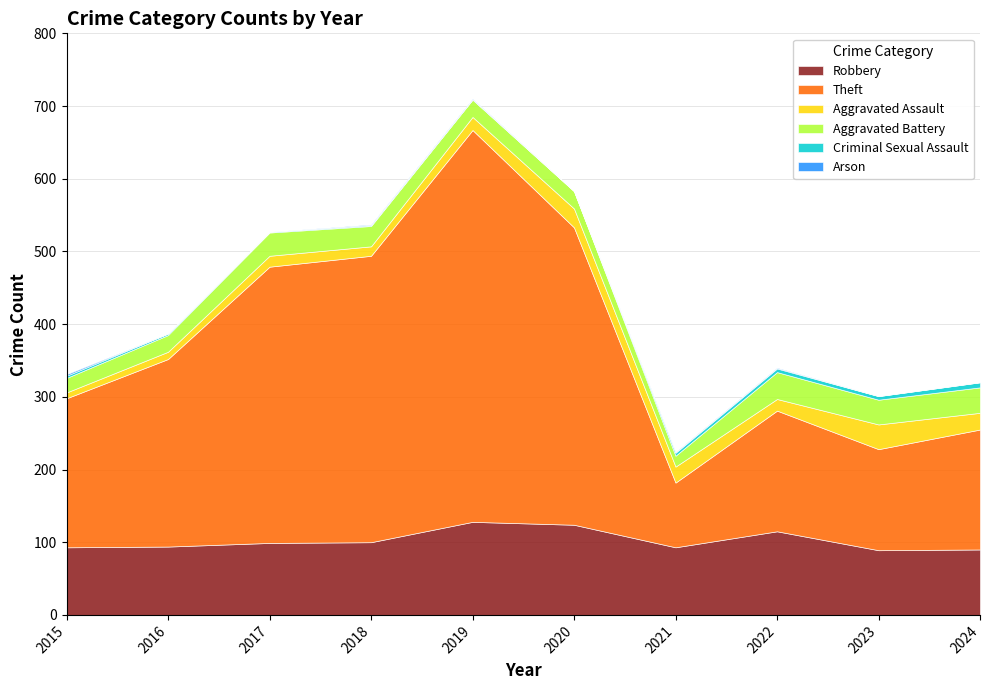

True or false: Robbery and Criminal Sexual Assault intersect in this chart.

False